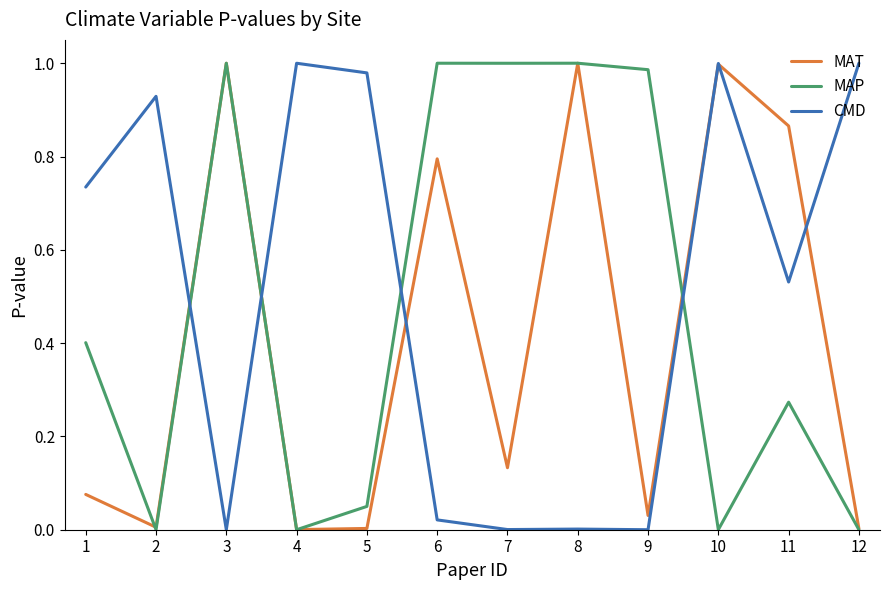

What is the total value across all series at 11?

1.7